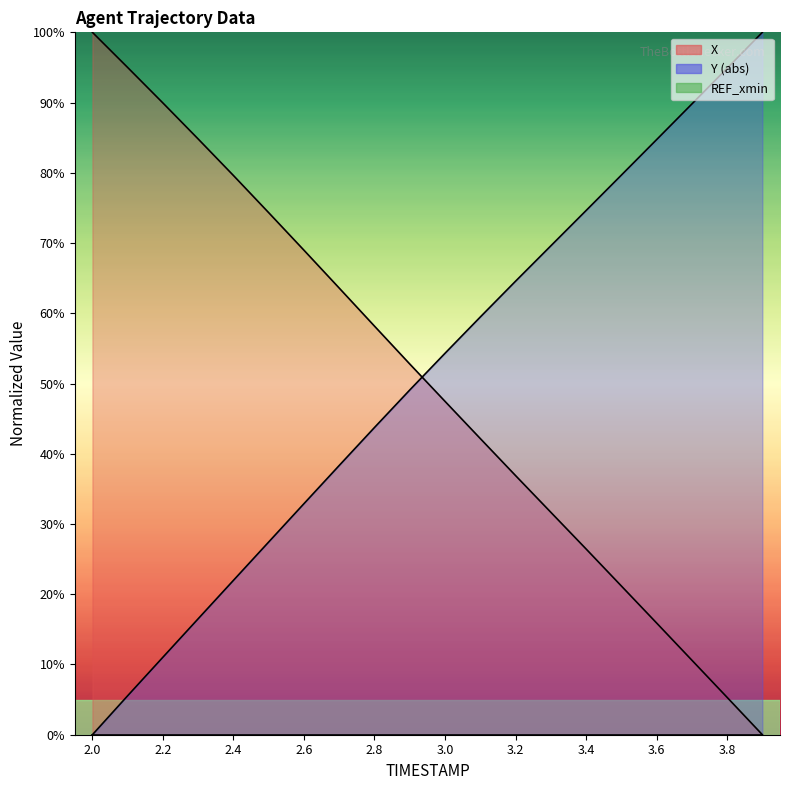

How many values in X are above zero?

19